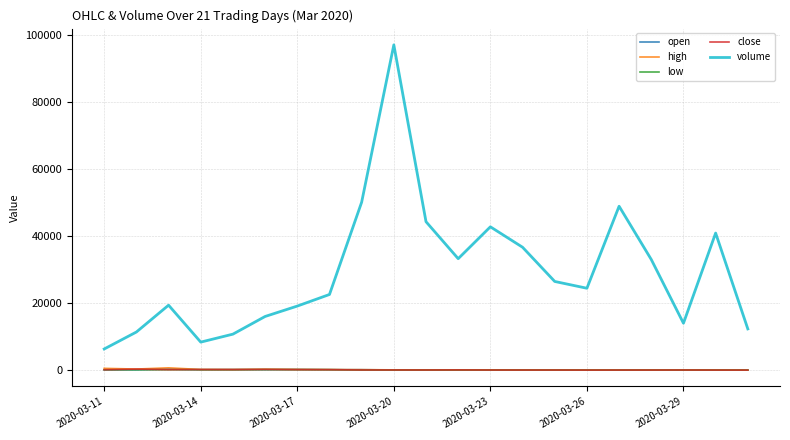

Which series has the largest range (max minus min)?

volume